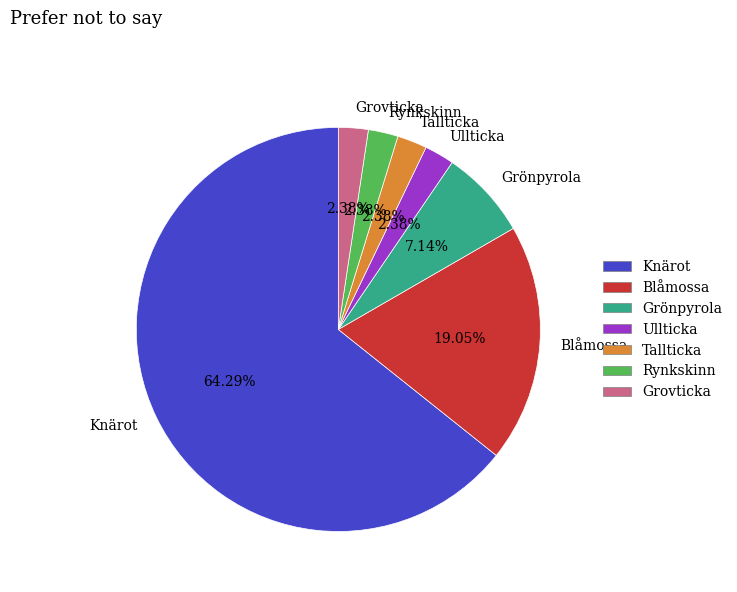

Which category has the biggest portion of the pie?

Knärot